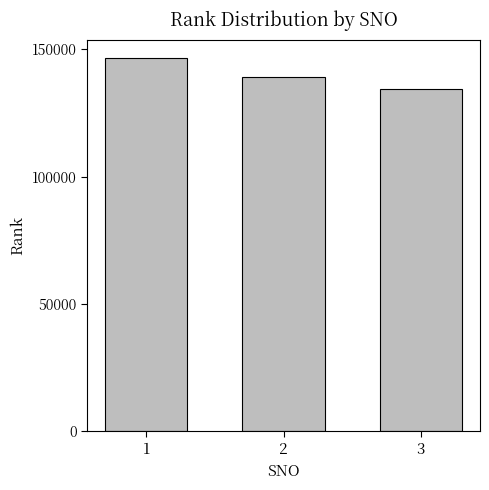

List the labels in order of value, largest first.

1, 2, 3